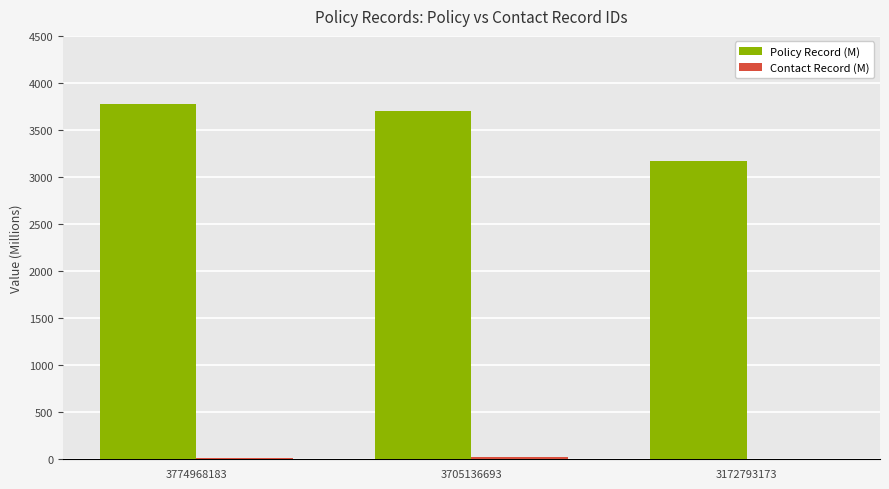

How many groups of bars are there?

3